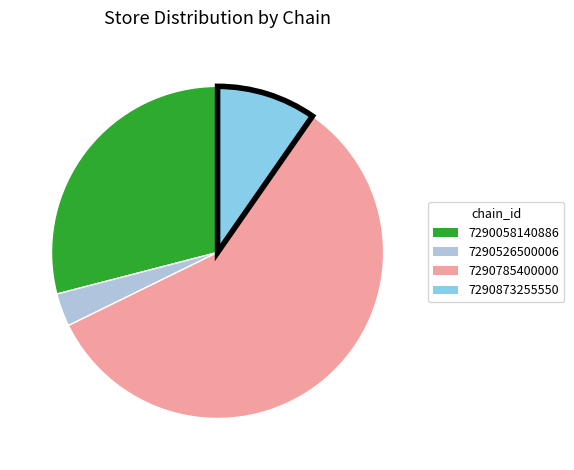

Approximately how many times larger is the value at 7290873255550 compared to 7290526500006?

3.0